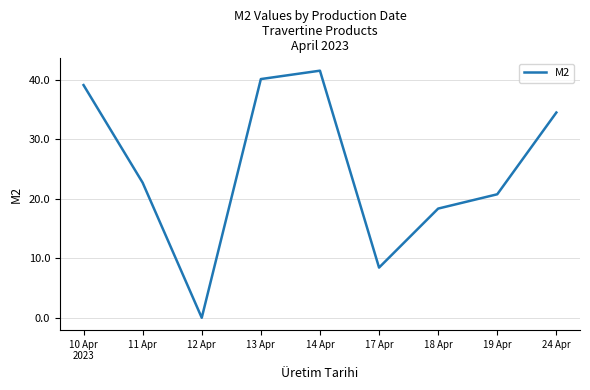

At which label is the value closest to 20?

19 Apr